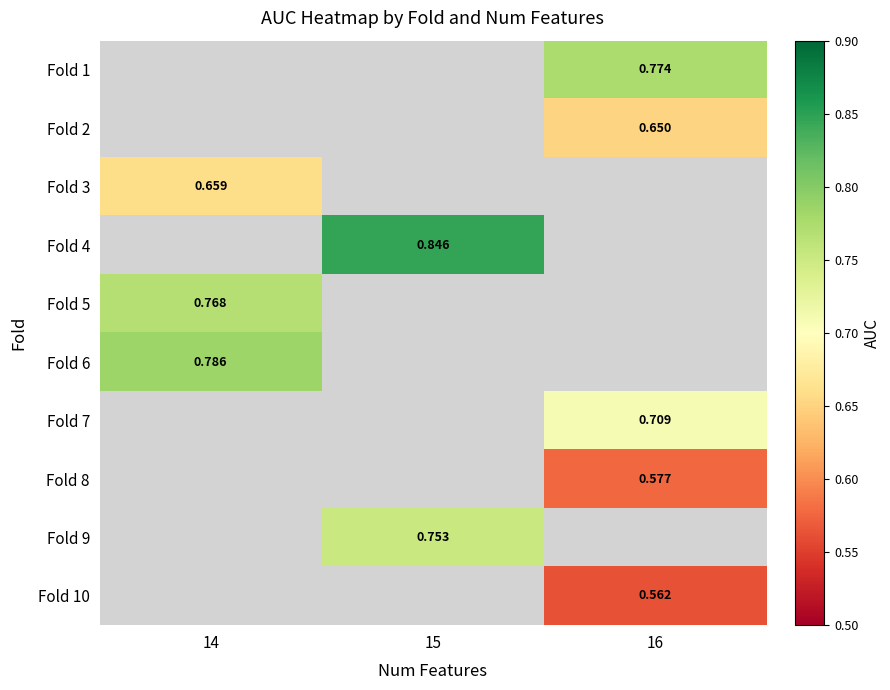

What is the smallest value displayed?

0.6